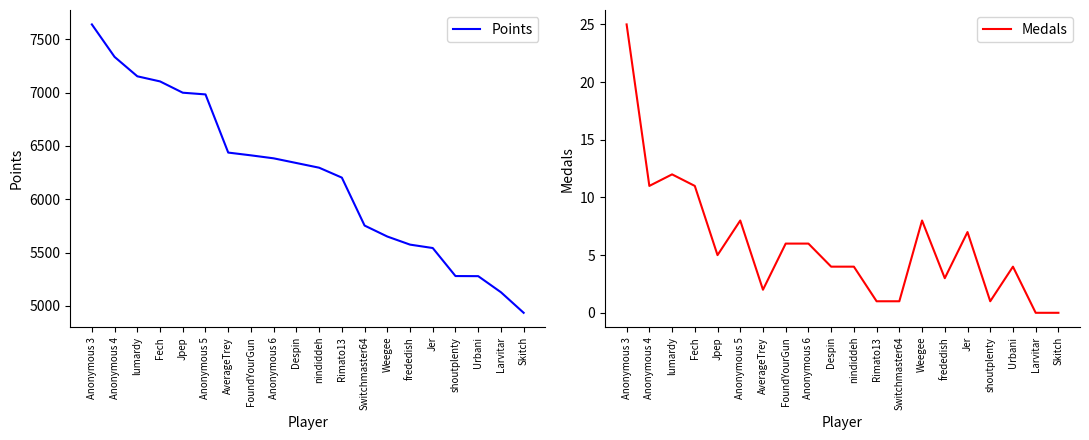

What is the label of the 10th point from the right?

nindiddeh